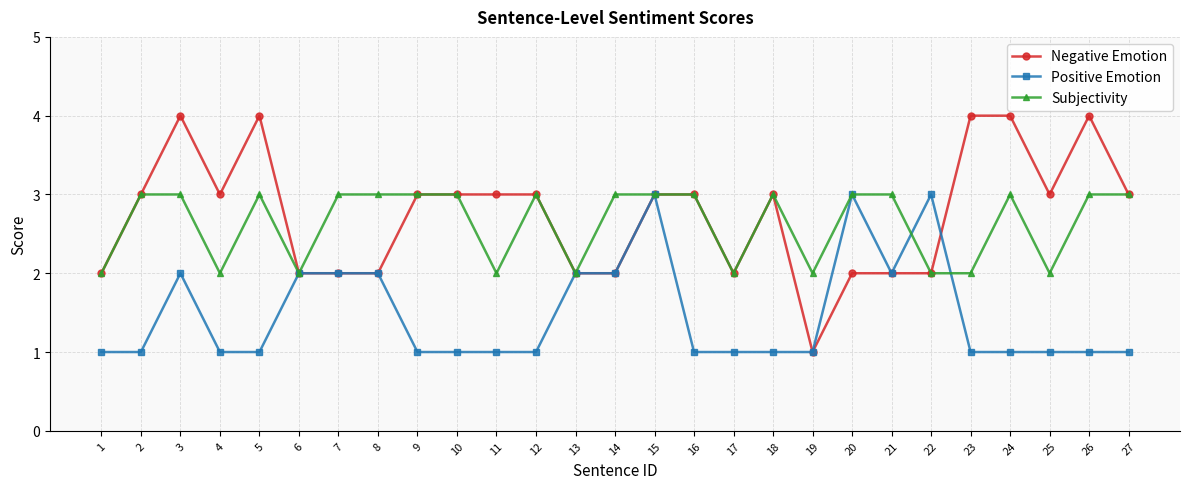

Where is the first local maximum for Positive Emotion?

3